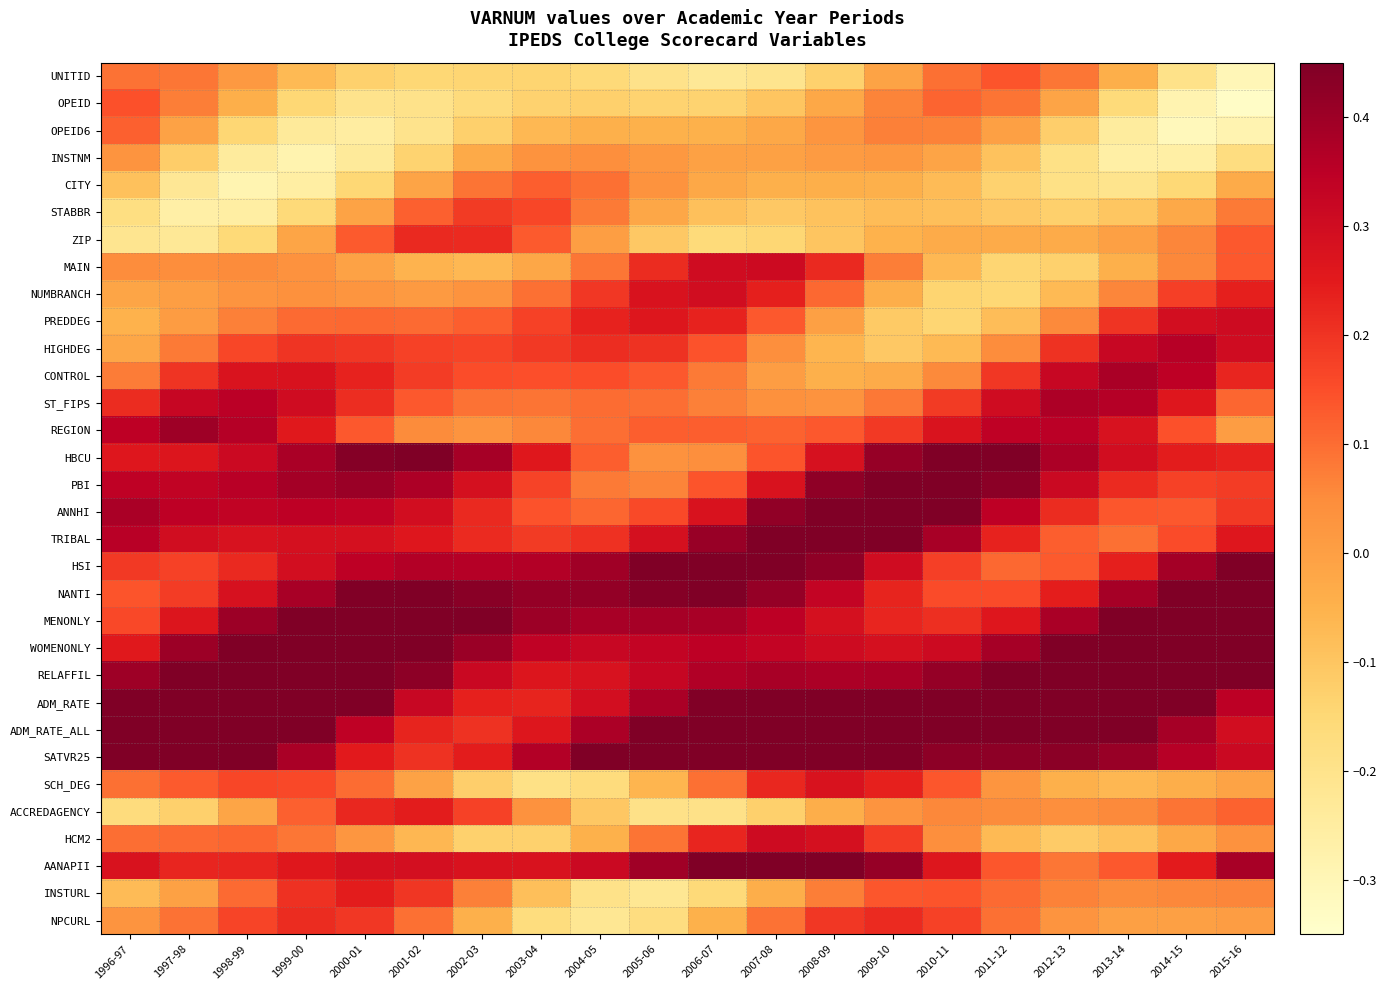

Which has a higher value, 2013-14 or 1999-00?

2013-14